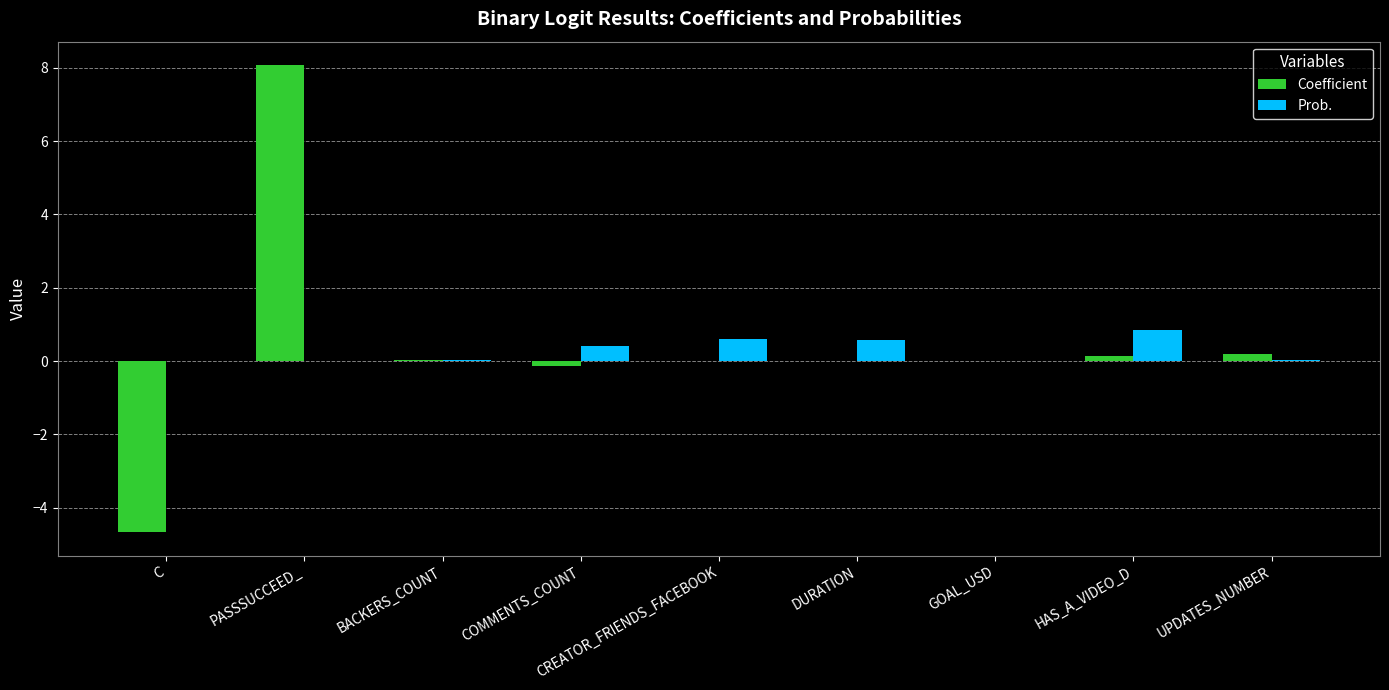

Is it true that Prob. equals 0.9 at HAS_A_VIDEO_D?

True